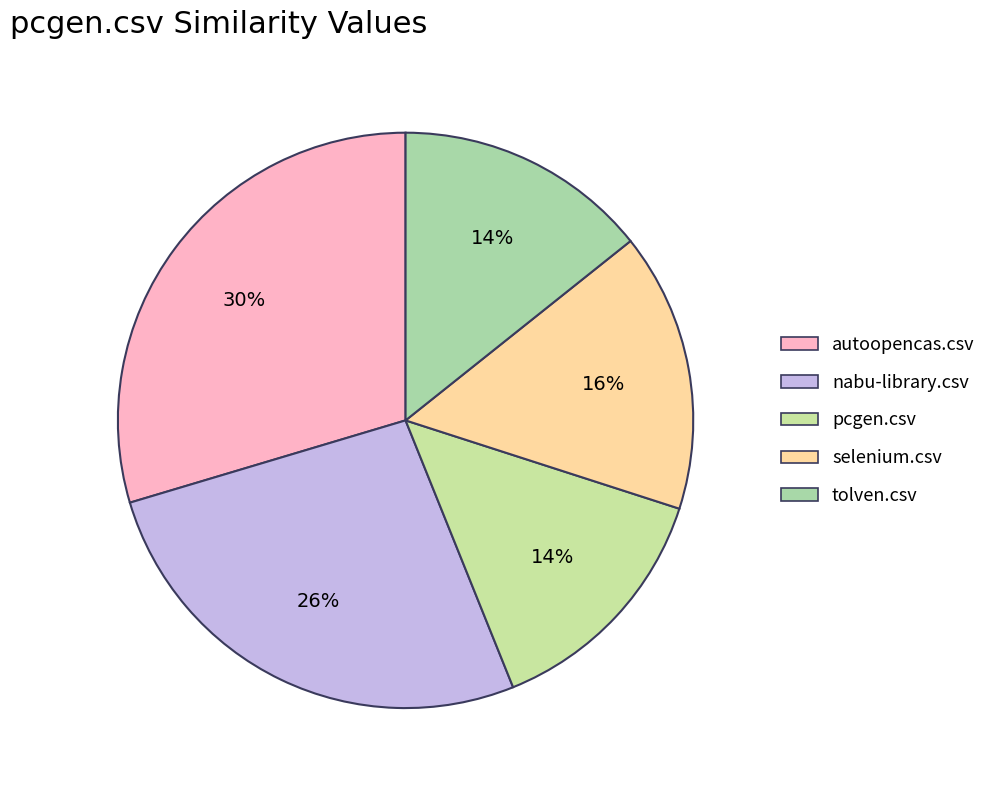

Count the number of slices in the pie.

5